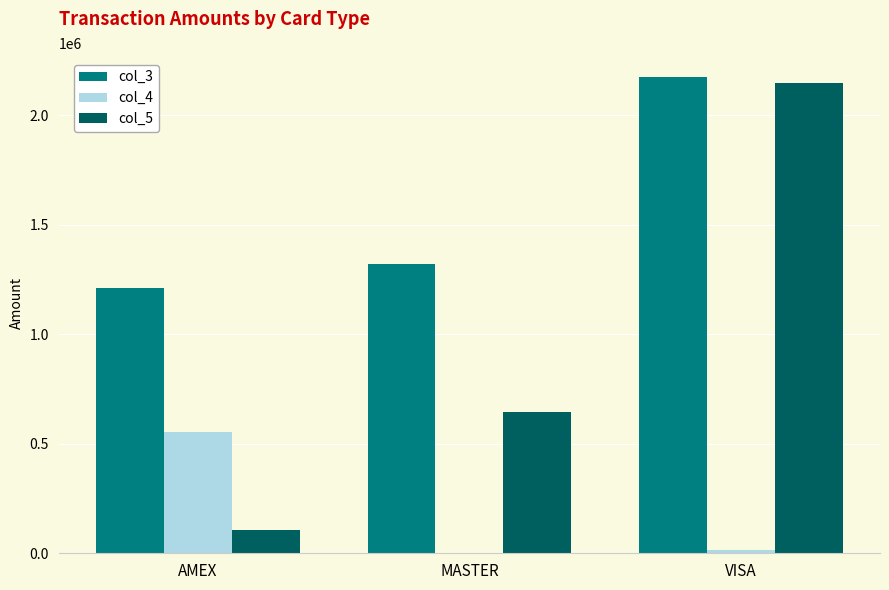

Reading left to right, what are all the values shown in this chart?

col_3: AMEX=1212061.0	MASTER=1318678.6	VISA=2175847.6
col_4: AMEX=551853.0	MASTER=209.4	VISA=14885.5
col_5: AMEX=108354.9	MASTER=642850.1	VISA=2146076.7